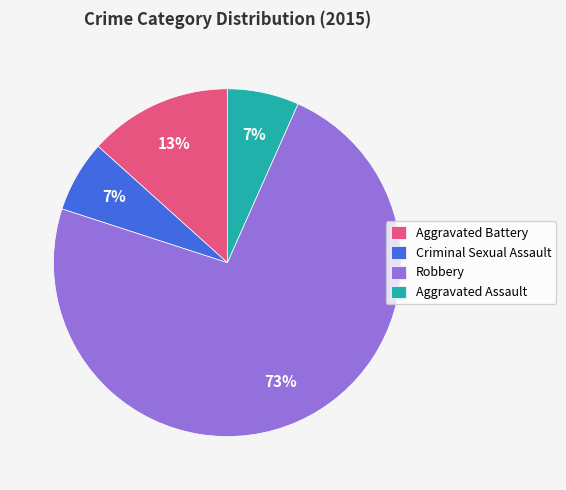

To the nearest percent, what is the combined percentage of Aggravated Assault and Robbery?

80%